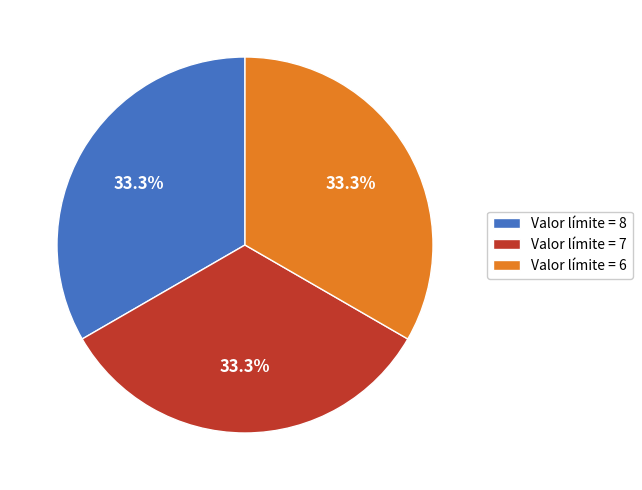

Is there any slice that represents more than half of the pie?

No